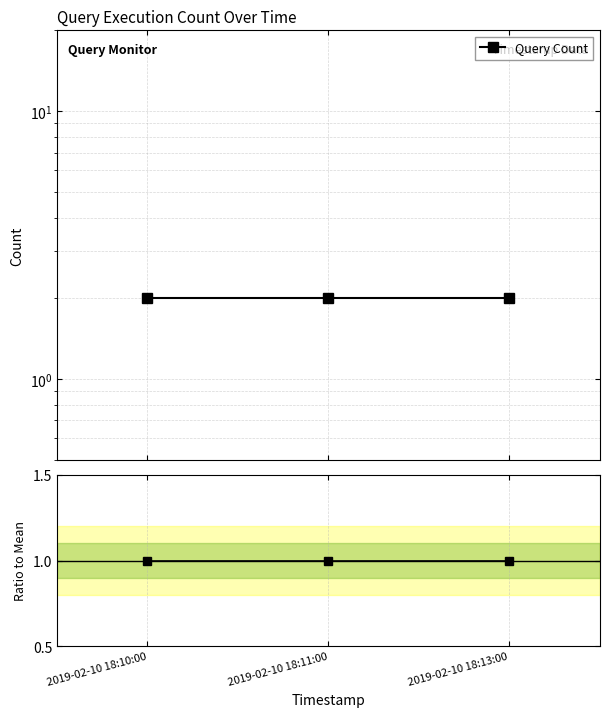

Rank the series by their average value, from highest to lowest.

Query Count, Ratio to Mean